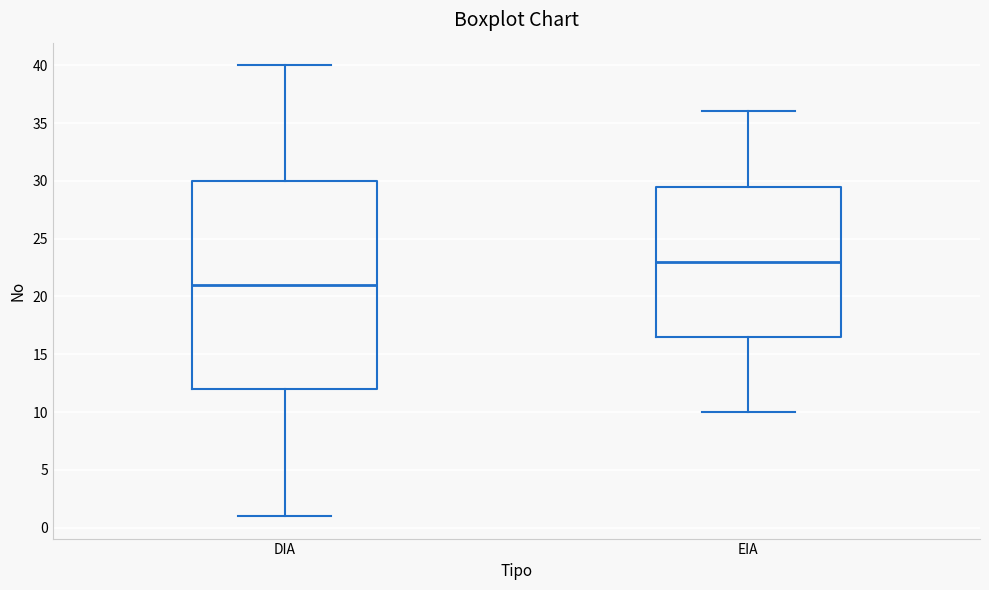

Which box's median line is the lowest?

DIA